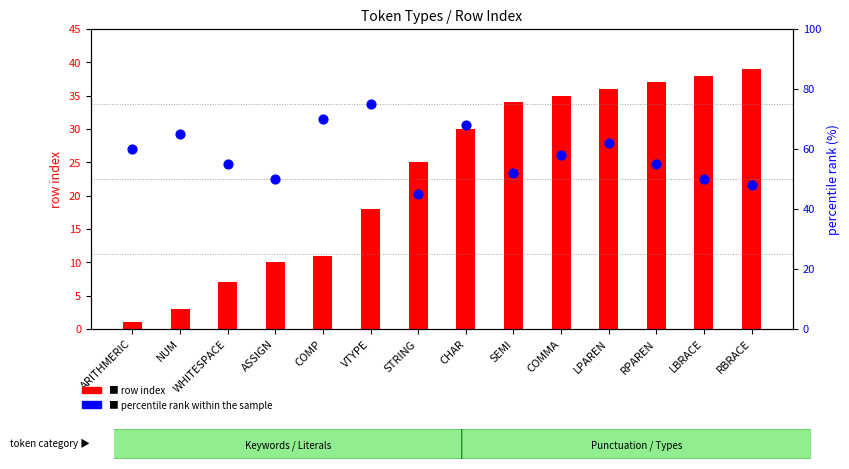

At how many categories does at least one series exceed 50?

10